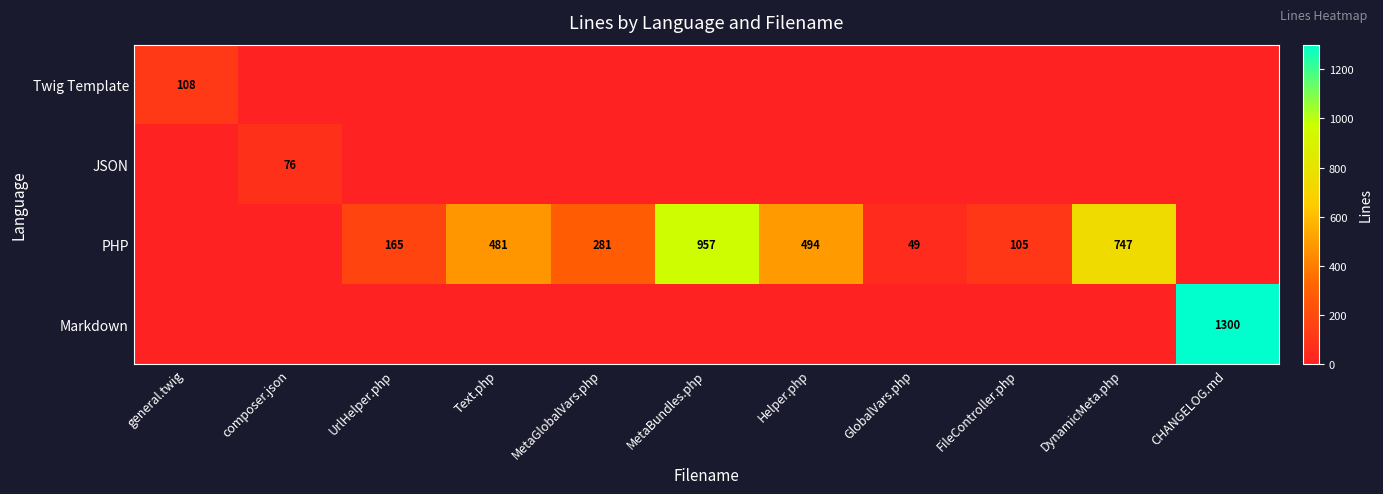

How many data points does each series have?

11